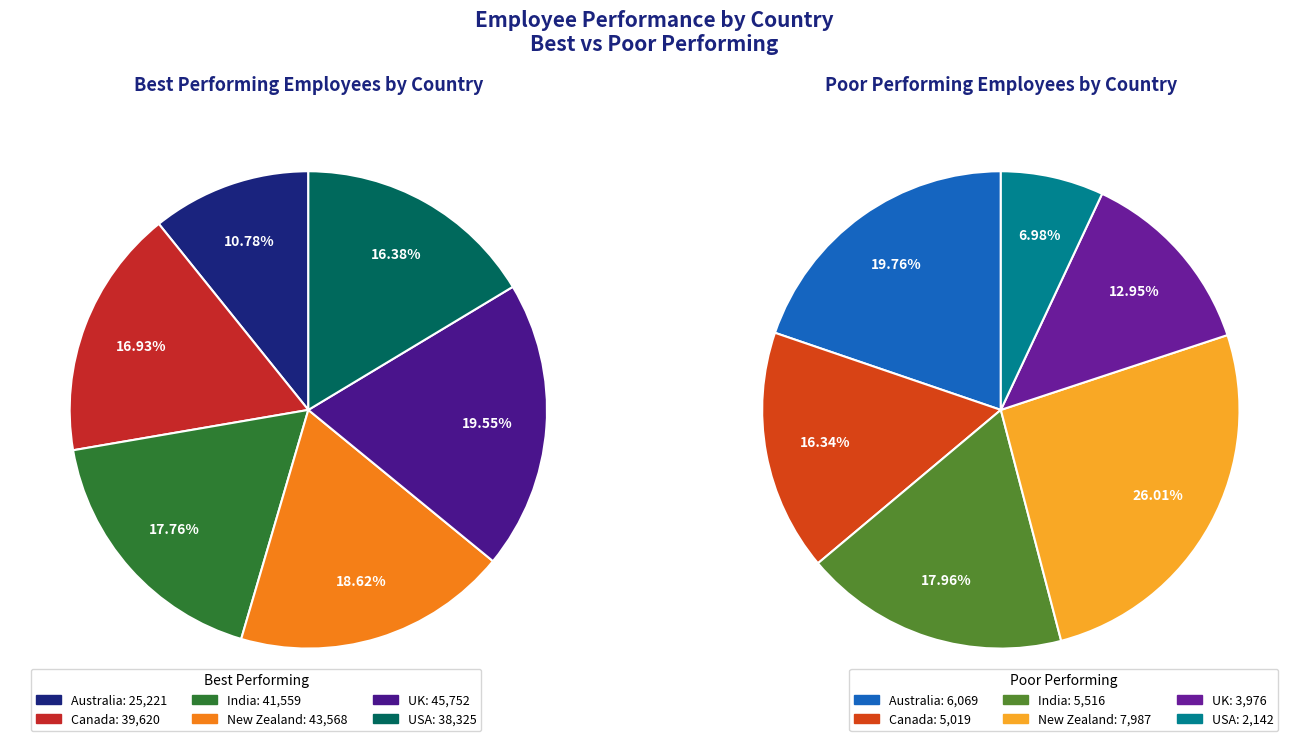

Which category has the biggest portion of the pie?

UK